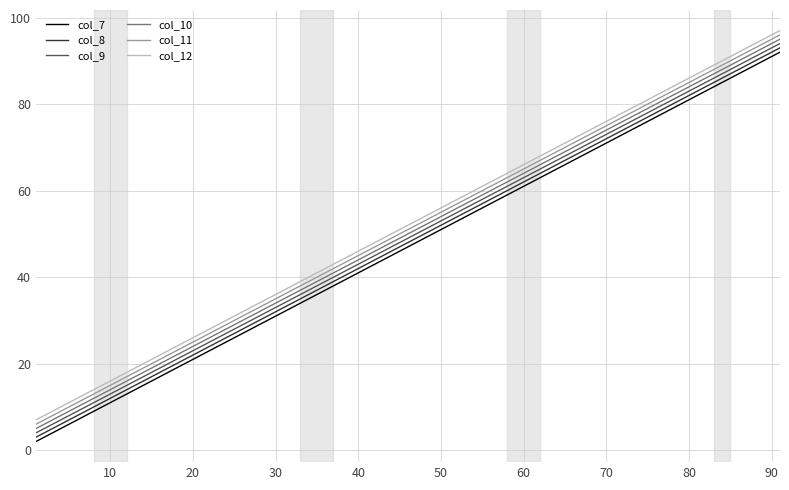

At how many categories does at least one series exceed 31?

7